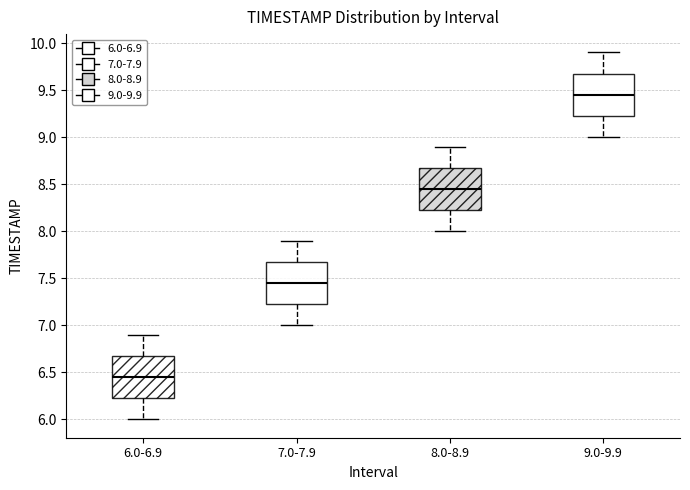

Reading left to right, read every box against the y-axis: the position of its median line, the range the box covers, and the ends of its whiskers. The values are not printed on the chart, so give them approximately, as read against the axis.

6.0-6.9: median 6.45, box 6.25 to 6.70, whiskers 6.00 to 6.90
7.0-7.9: median 7.45, box 7.25 to 7.70, whiskers 7.00 to 7.90
8.0-8.9: median 8.45, box 8.25 to 8.70, whiskers 8.00 to 8.90
9.0-9.9: median 9.45, box 9.25 to 9.70, whiskers 9.00 to 9.90